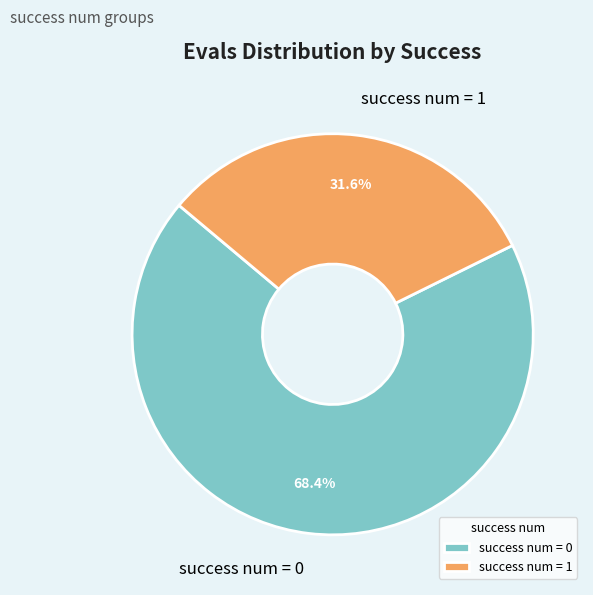

Rank the categories by value from highest to lowest.

success num = 0, success num = 1